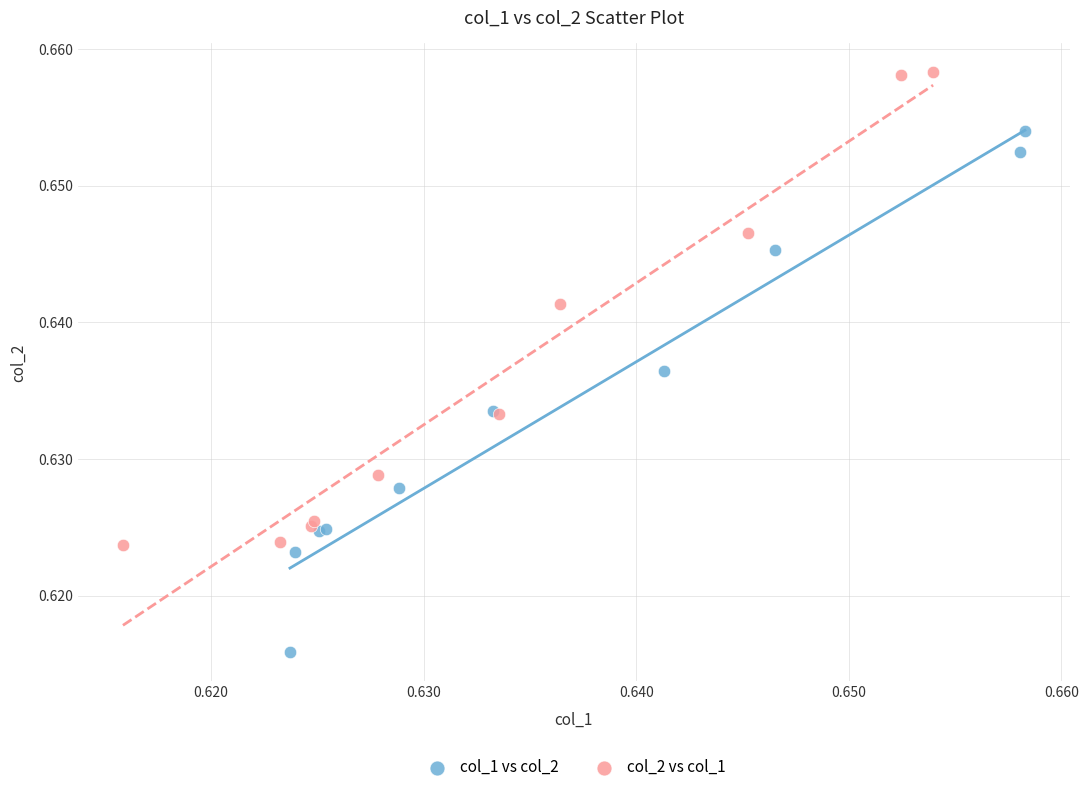

Which series has the largest Y range (max minus min)?

col_1 vs col_2